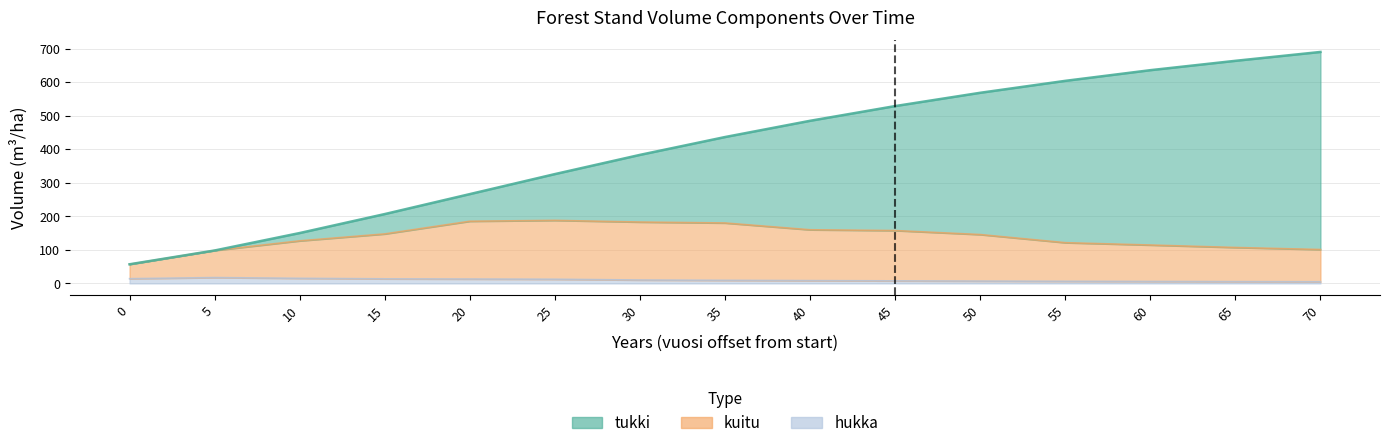

At which category does kuitu reach its first local peak?

25